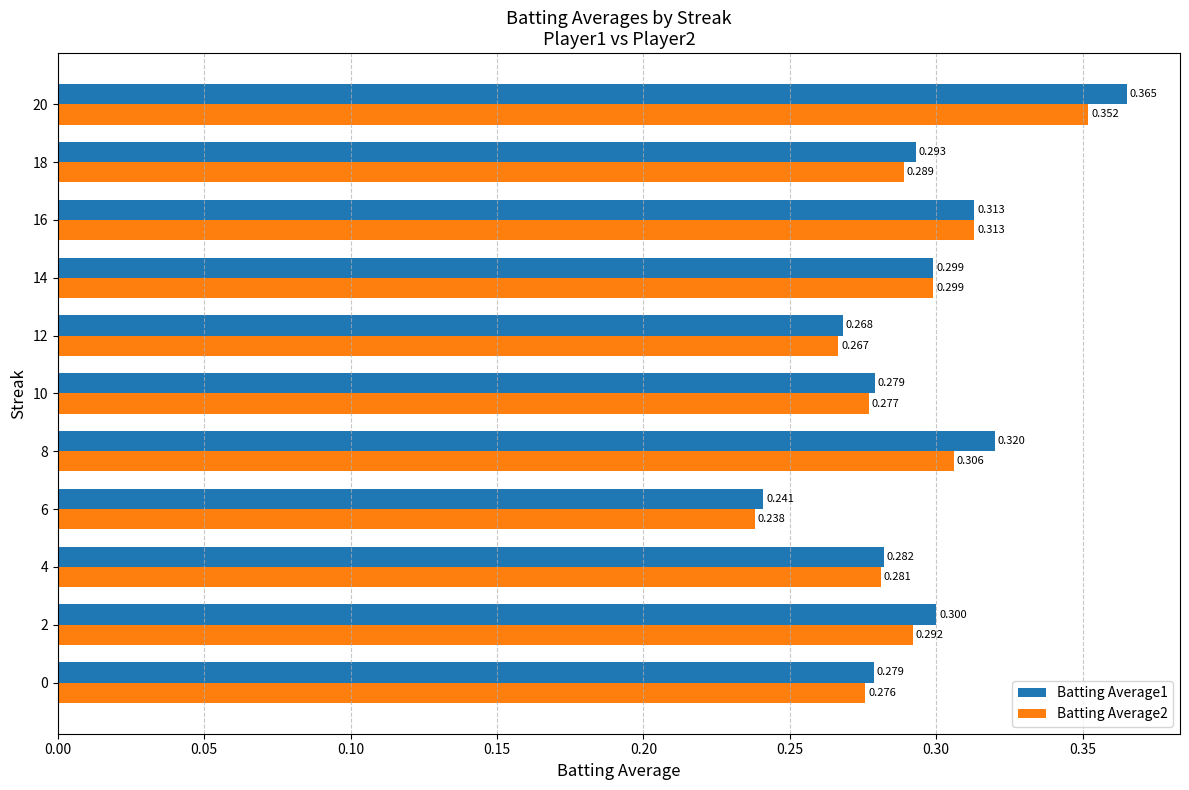

What is the maximum value for Batting Average1?

0.4